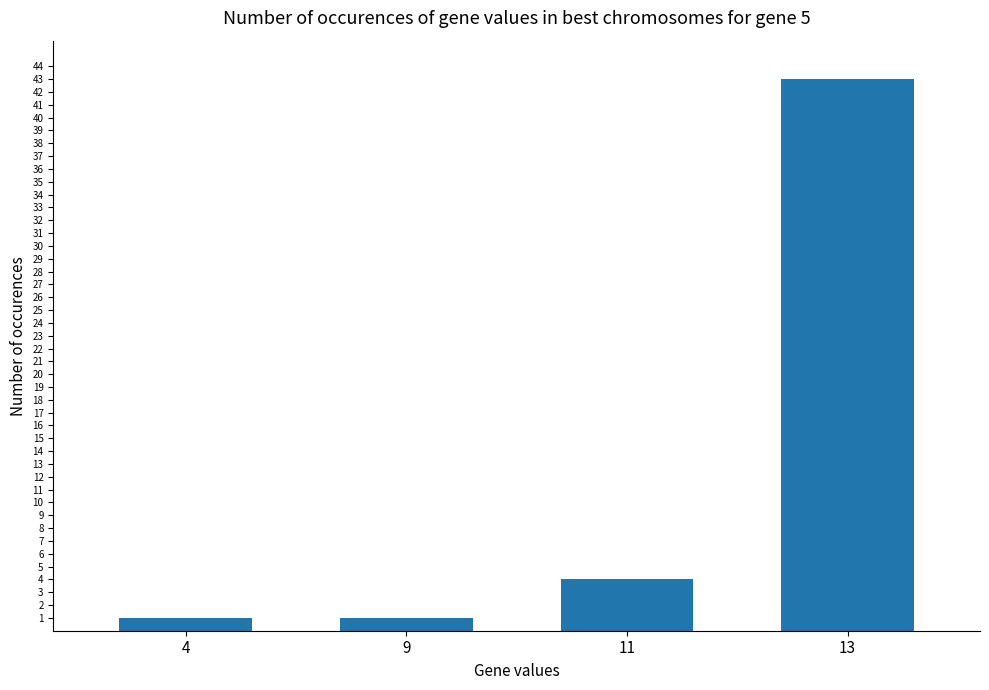

What is the value of the 3rd bar from the left?

4